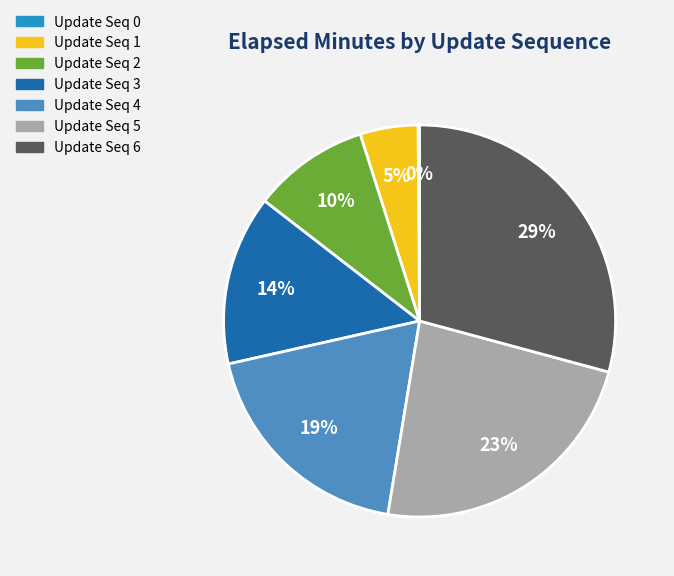

Combined, do Update Seq 5 and Update Seq 6 account for over 50%?

Yes